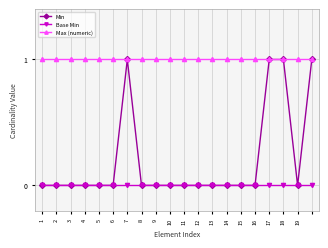

Rank the series by their average value, from highest to lowest.

Max (numeric), Min, Base Min